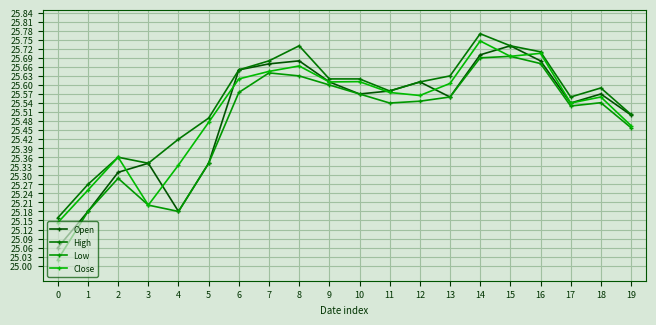

The value of High at 10 is 42.2. True or false?

False